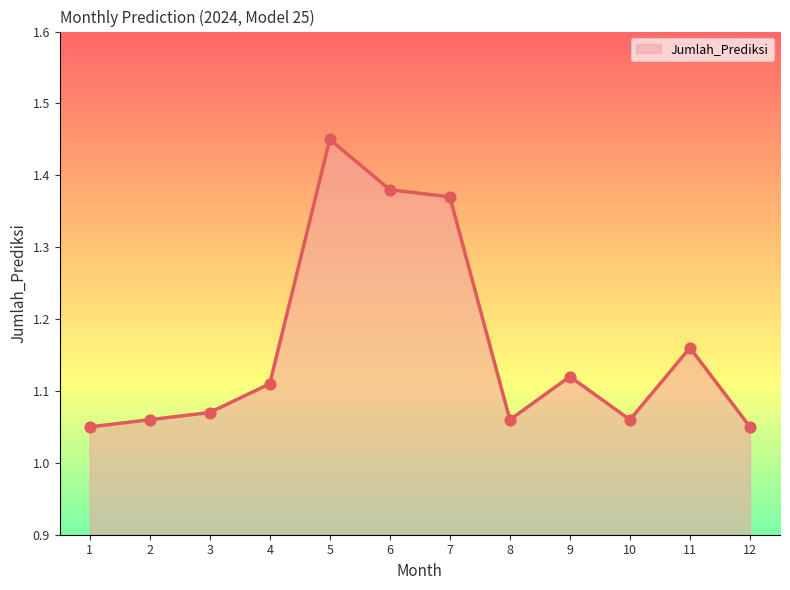

What is the change in value from 1 to 6?

+0.3